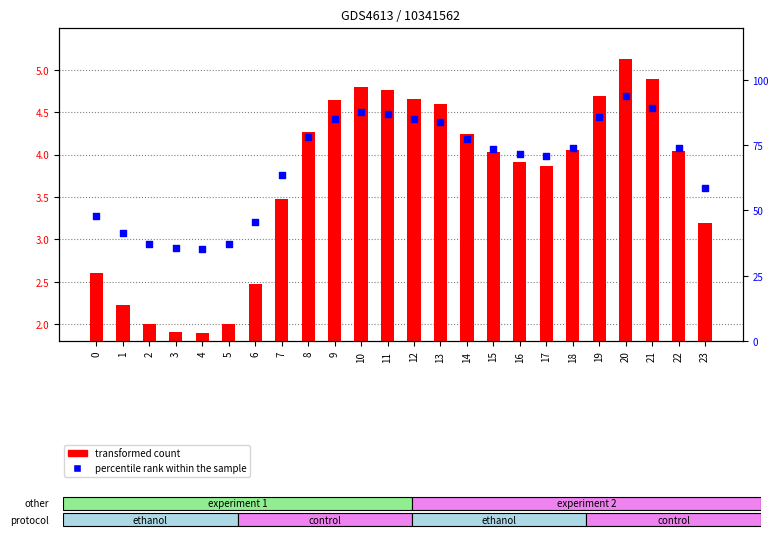

At which category is the sum across all series the highest?

20